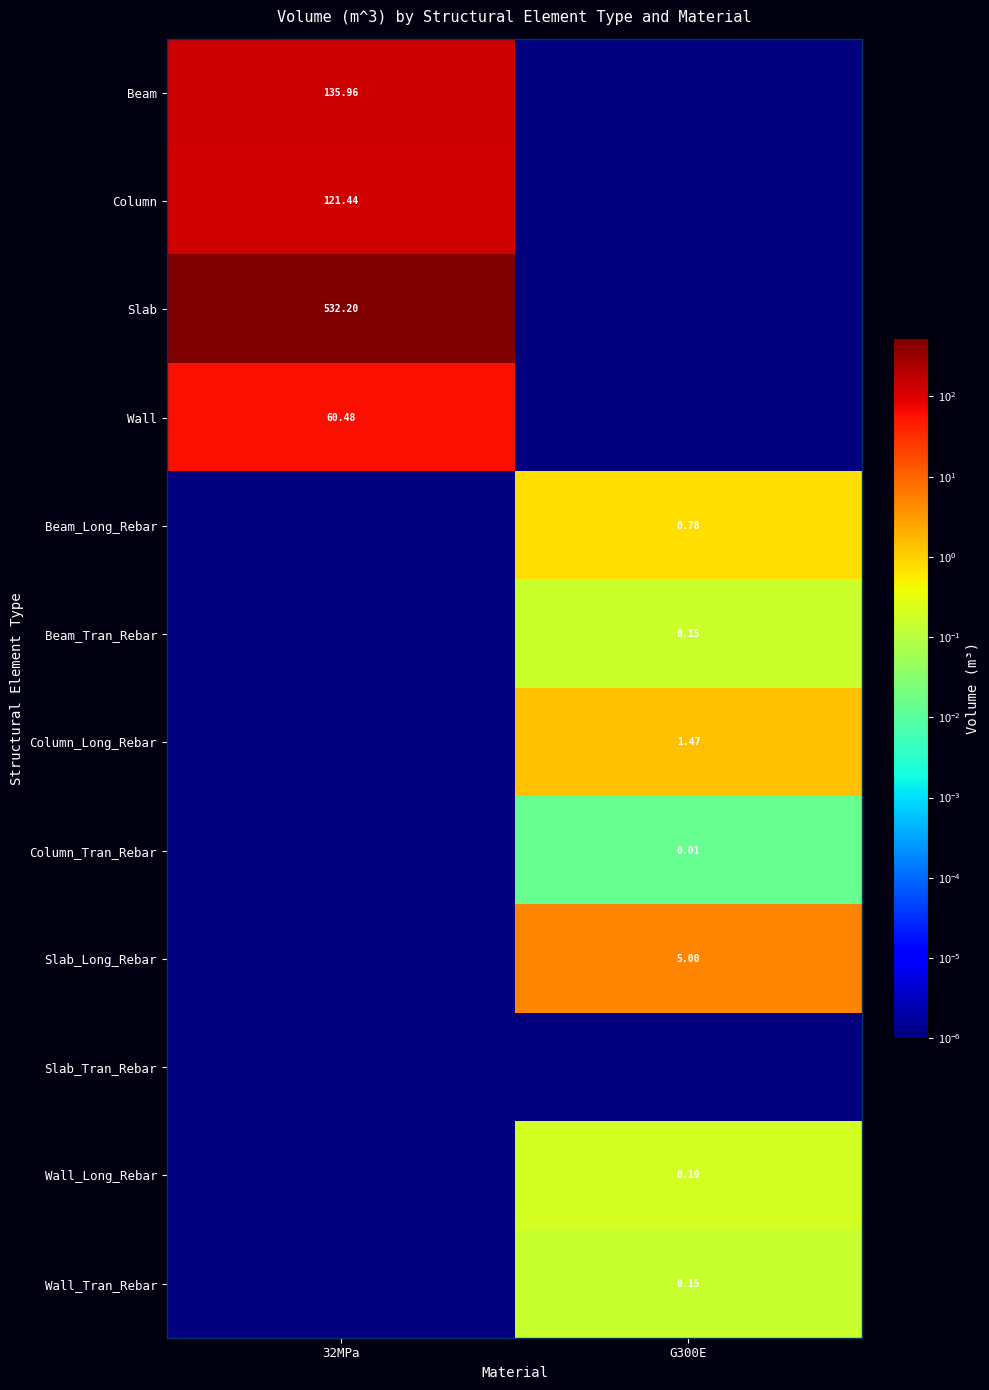

What is the total value across all series at G300E?

7.8